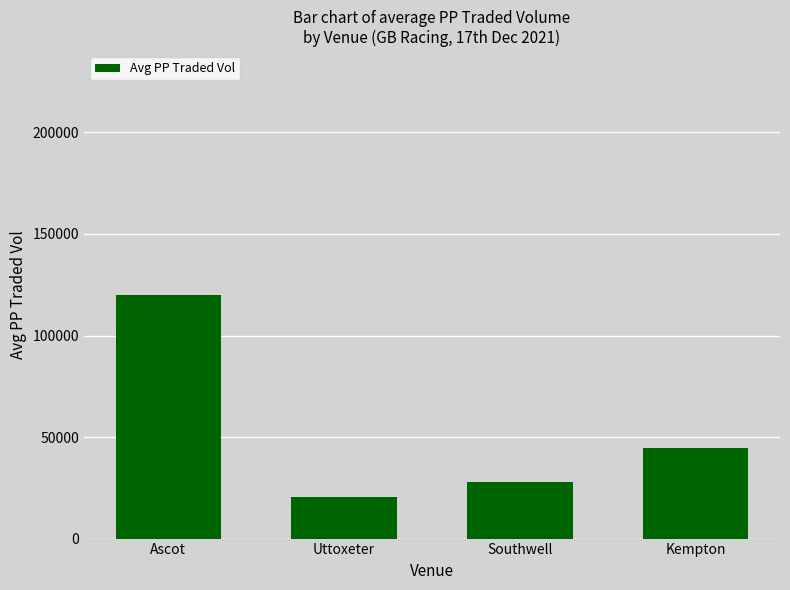

How many bars are there in total?

4